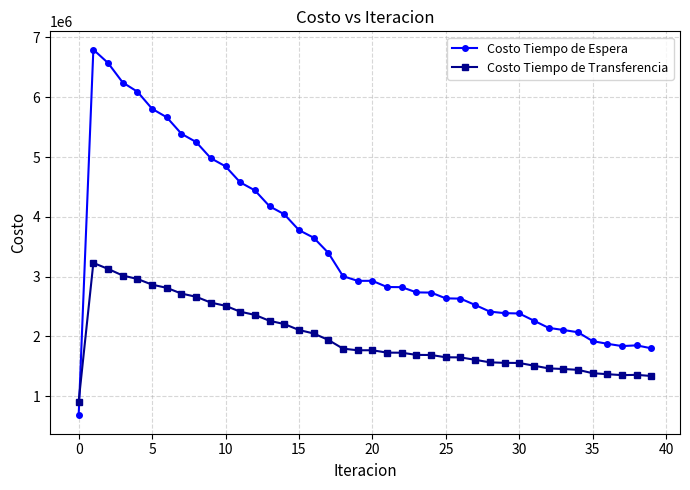

After their last crossing, which series has the higher values: Costo Tiempo de Transferencia or Costo Tiempo de Espera?

Costo Tiempo de Espera